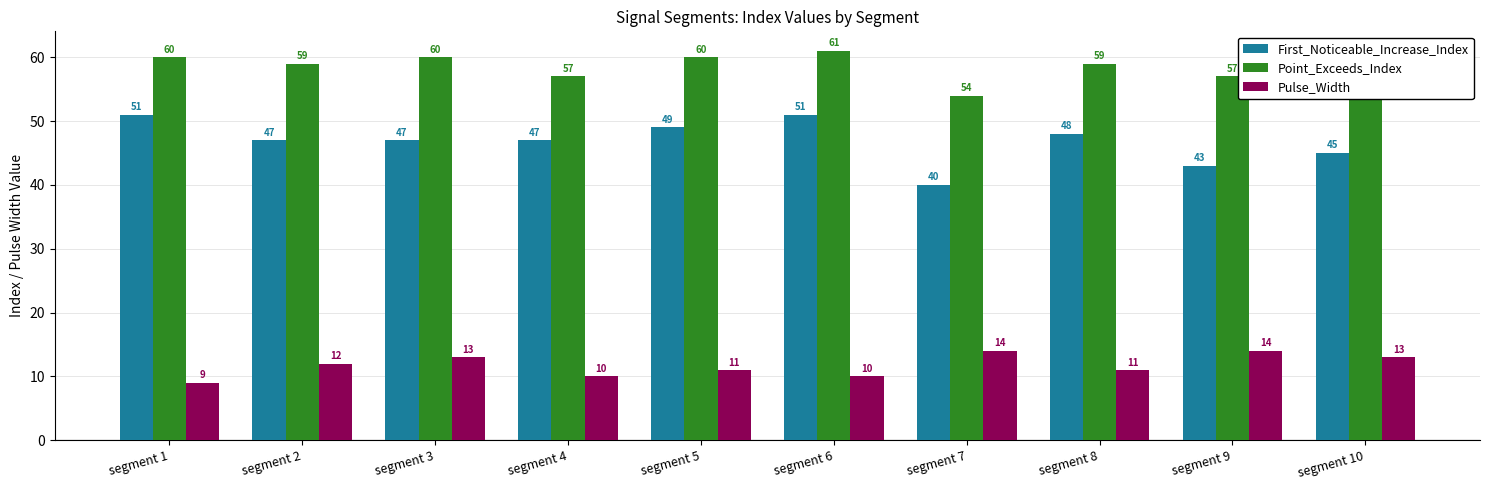

Rank the series at segment 10 from lowest to highest value.

Pulse_Width, First_Noticeable_Increase_Index, Point_Exceeds_Index